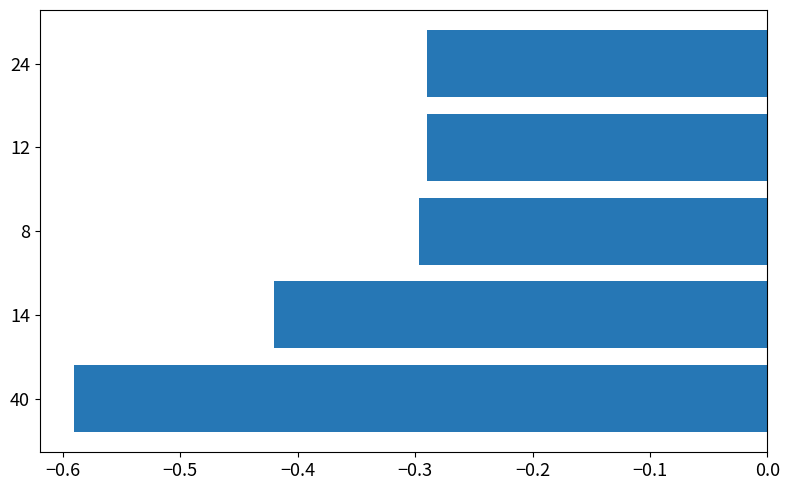

Is it true that the value at 8 is -0.1?

False